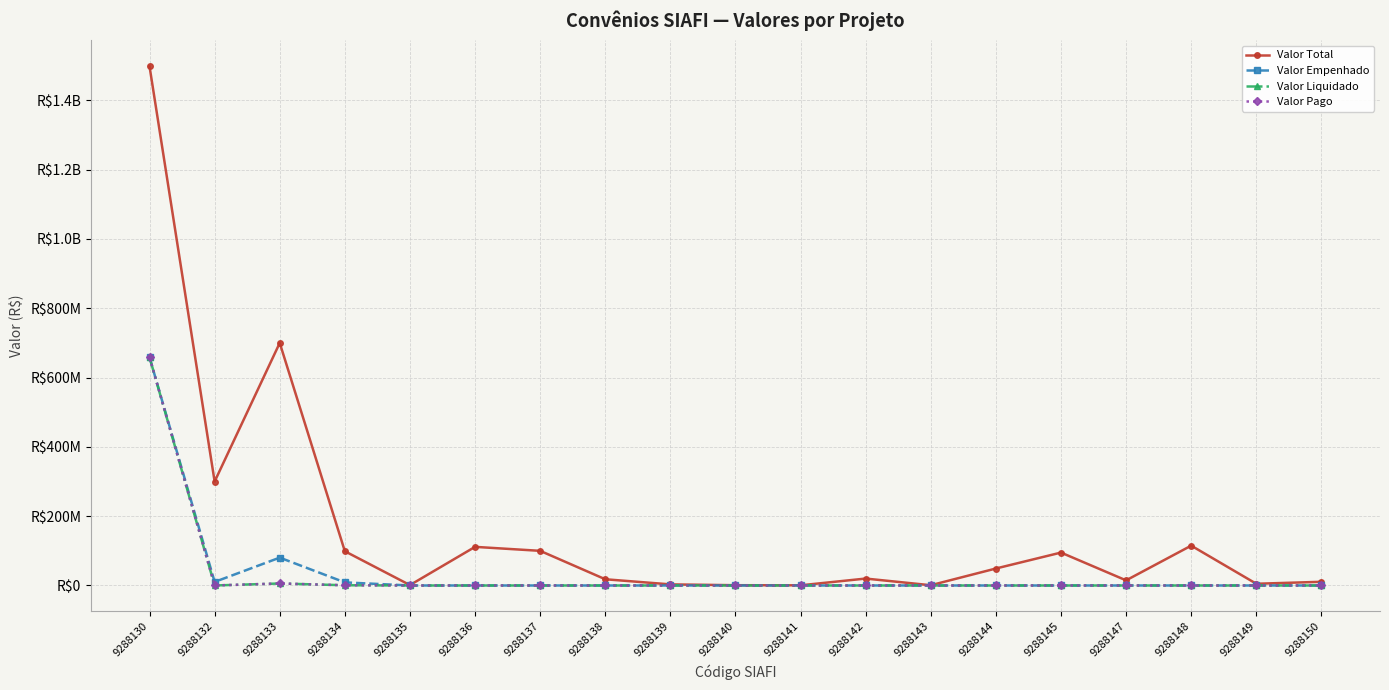

What is the total value across all series at 9288130?

3474050000.0